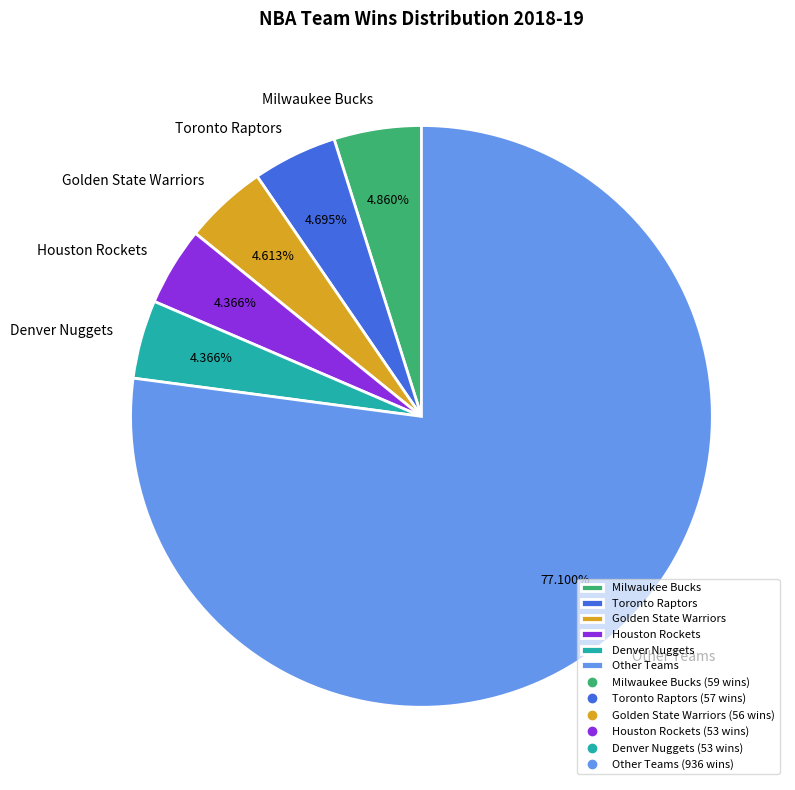

To the nearest percent, what is the average slice percentage?

17%